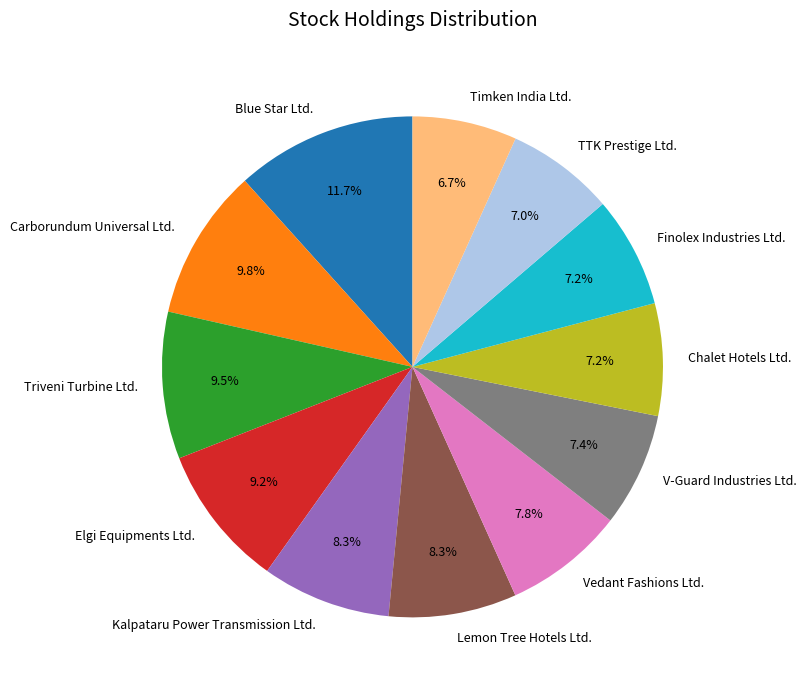

Count the number of slices in the pie.

12